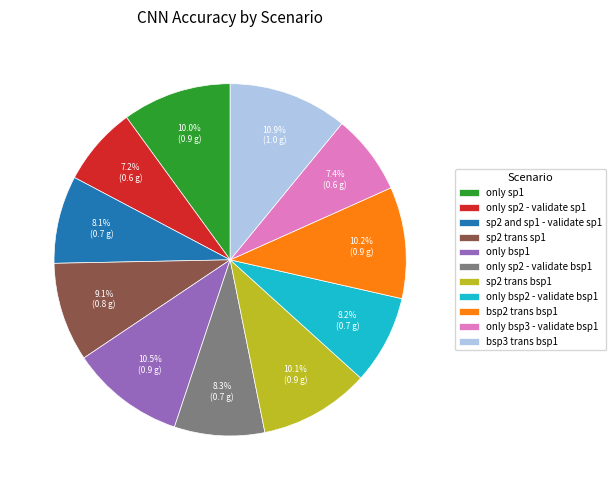

Count the number of slices in the pie.

11